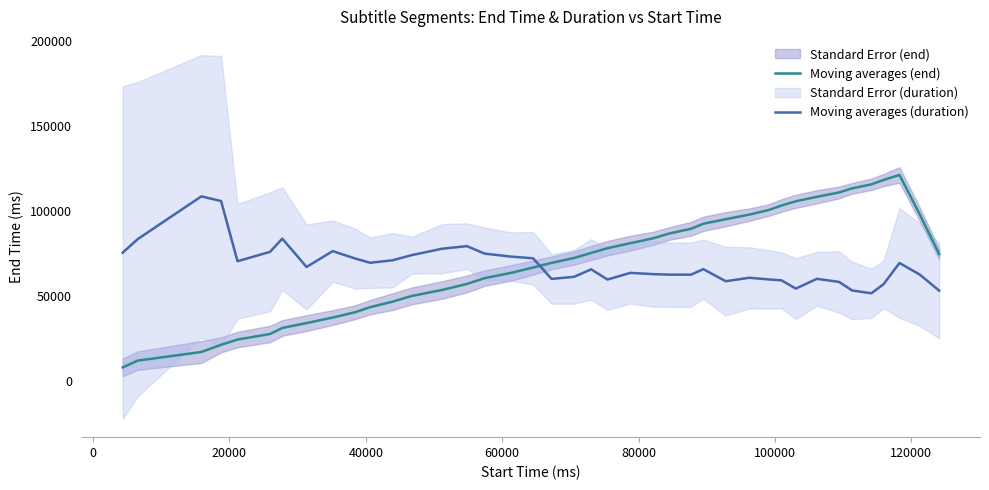

Reading left to right, what are all the values shown in this chart?

Moving averages (end): 7822.0	11840.0	16898.0	21130.0	24210.0	27474.0	31002.0	33898.0	37138.0	40234.0	43242.0	46498.0	49882.0	53362.0	56898.0	60306.0	63458.0	66570.0	69298.0	72154.0	75146.0	77930.0	80850.0	83754.0	86553.8	89353.8	92281.8	94969.6	97689.6	100369.8	103025.6	105497.6	108129.8	110705.8	113113.8	115482.0	118018.0	120978.0	97928.0	74438.0
Moving averages (duration): 75278.2	83295.6	108388.3	105634.3	70259.6	75767.8	83540.4	66893.5	76196.2	71912.1	69341.6	70810.5	73870.5	77603.9	79133.9	74727.4	72952.5	71973.3	59855.3	61079.4	65485.9	59488.1	63405.0	62670.6	62364.6	62364.6	65608.3	58508.9	60528.6	59549.3	58998.5	54163.6	59916.5	58080.5	53061.9	51409.5	56734.0	69219.2	62425.8	53000.7